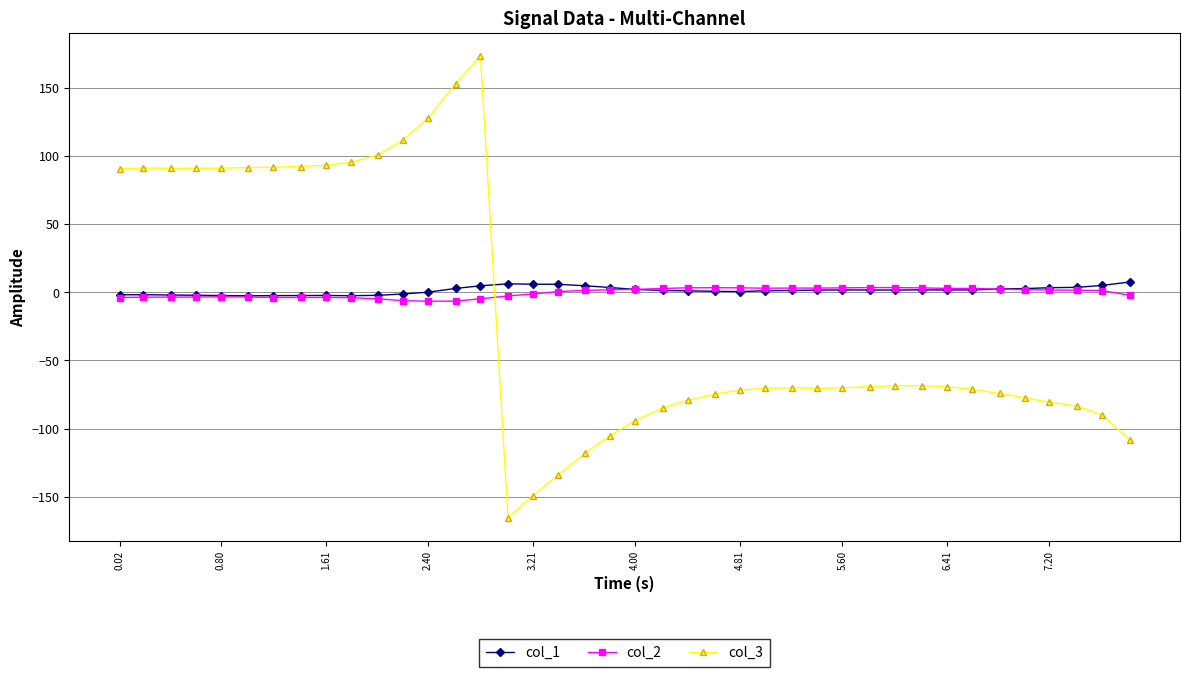

What are all the series names shown in the legend?

col_1, col_2, col_3